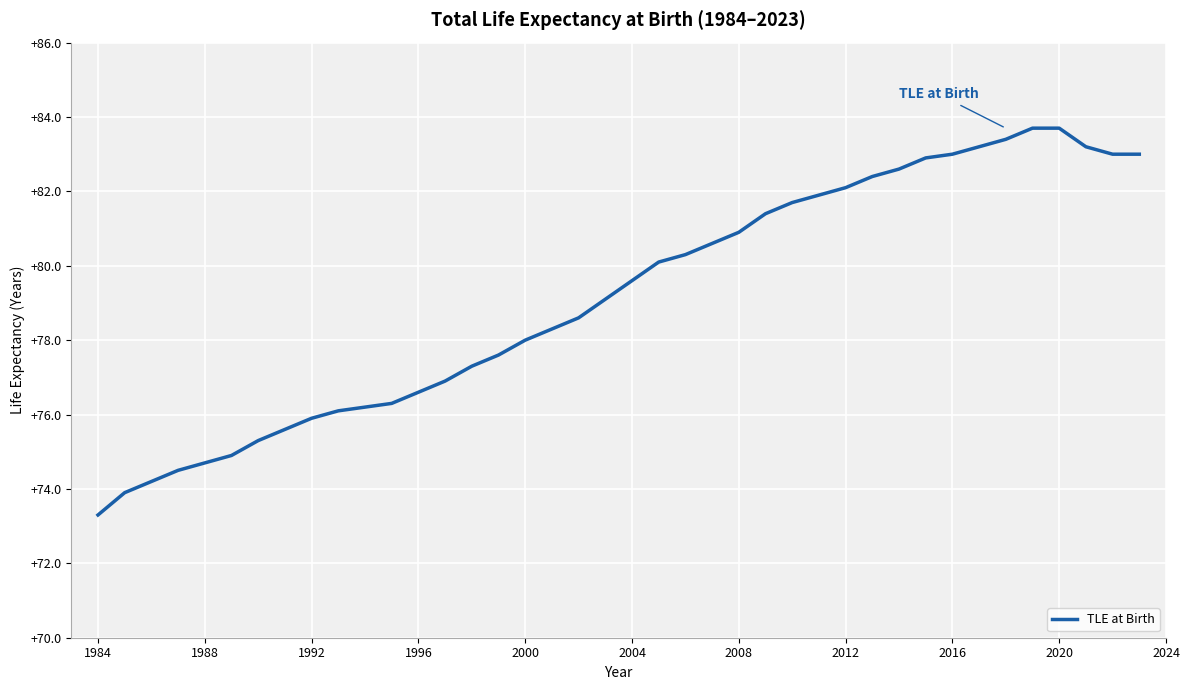

What is the difference between the maximum and minimum values?

10.4